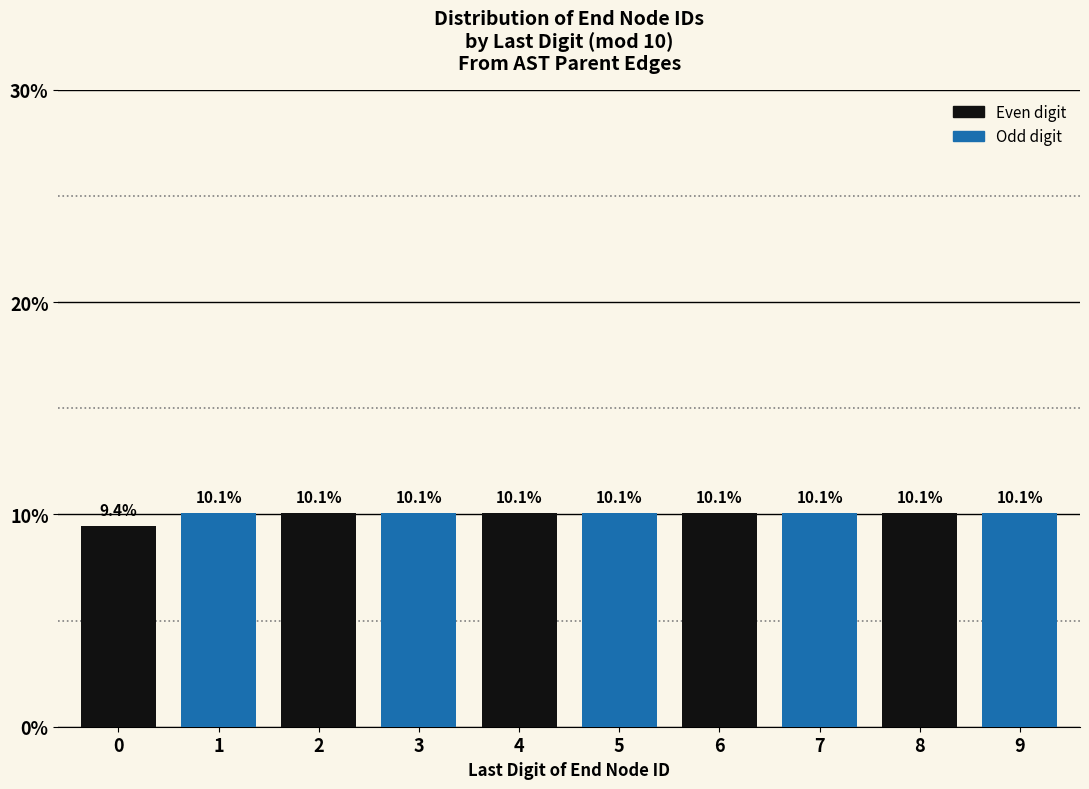

Reading left to right, transcribe this chart: for each bar, give the range it covers on the x-axis and its height.

-0.5 to 0.5: 9.4
0.5 to 1.5: 10.1
1.5 to 2.5: 10.1
2.5 to 3.5: 10.1
3.5 to 4.5: 10.1
4.5 to 5.5: 10.1
5.5 to 6.5: 10.1
6.5 to 7.5: 10.1
7.5 to 8.5: 10.1
8.5 to 9.5: 10.1